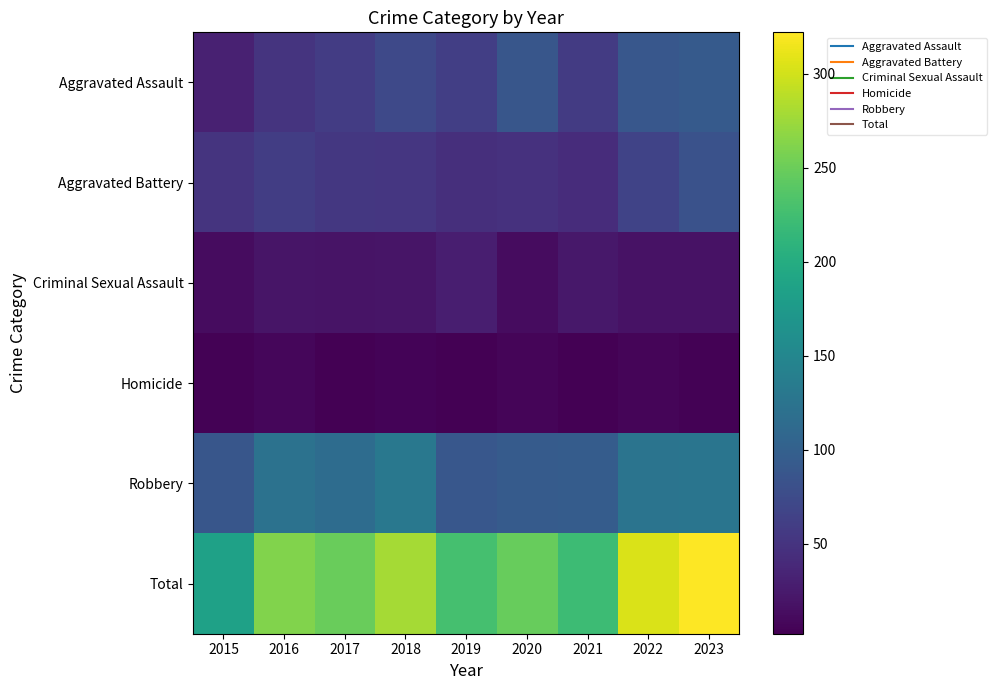

What is the difference between the highest and lowest values at 2015?

181